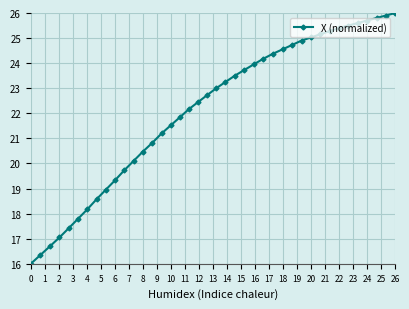

What is the difference between the second highest and minimum values?

9.9